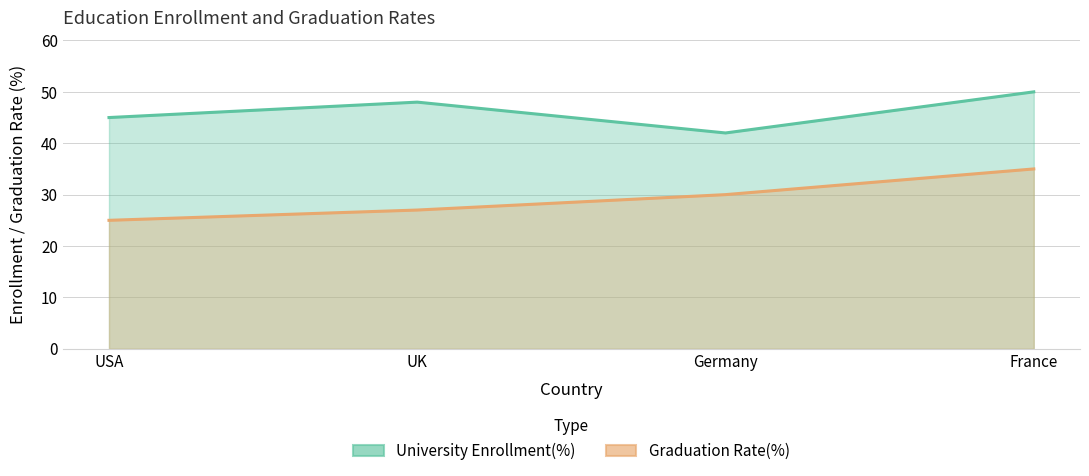

Is it true that Graduation Rate(%) equals 41 at UK?

False